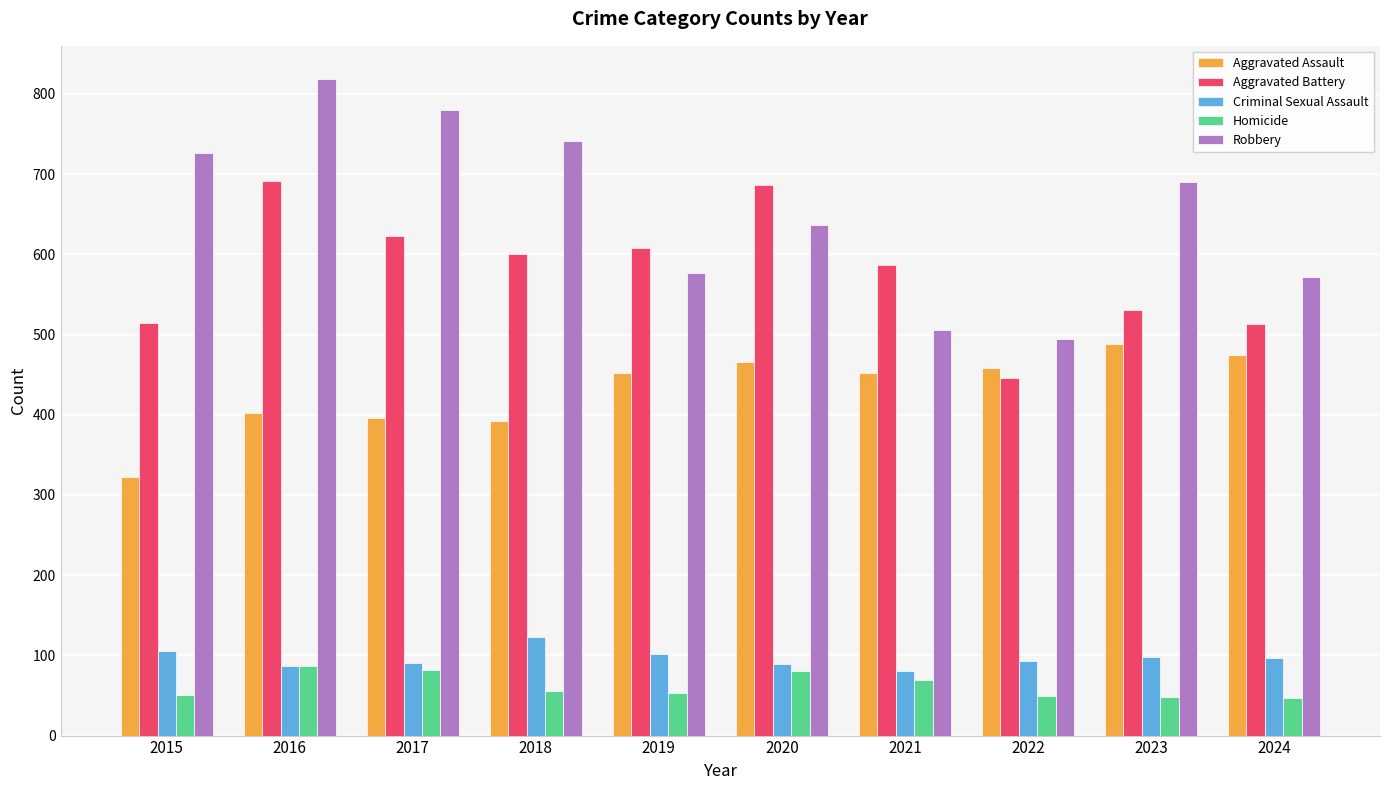

What is the total value across all series at 2019?

1792